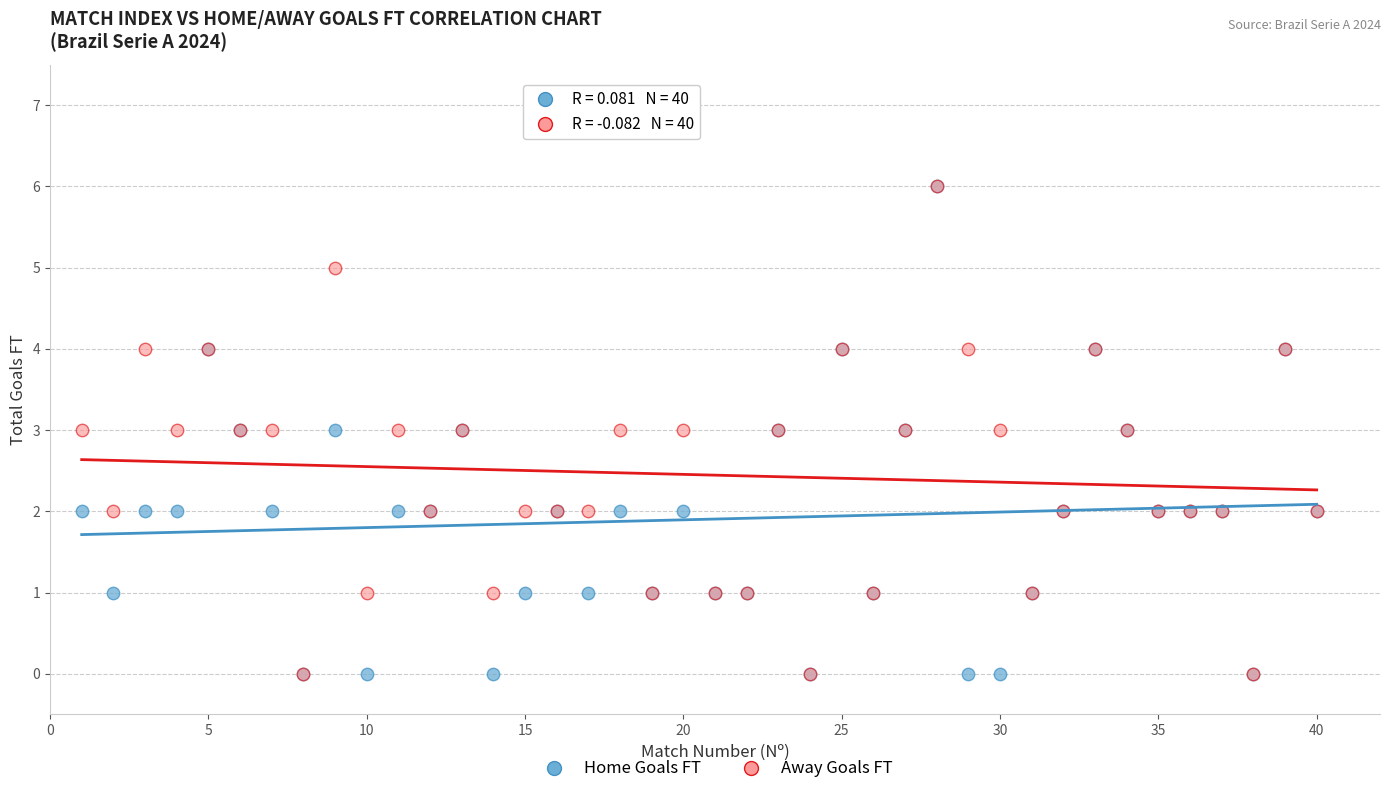

What are all the series names shown in the legend?

Home Goals FT, Away Goals FT